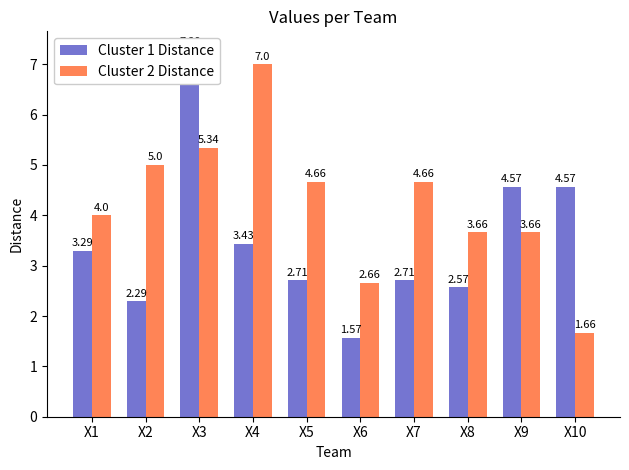

What is the difference between the maximum and minimum values in the Cluster 2 Distance series?

5.3